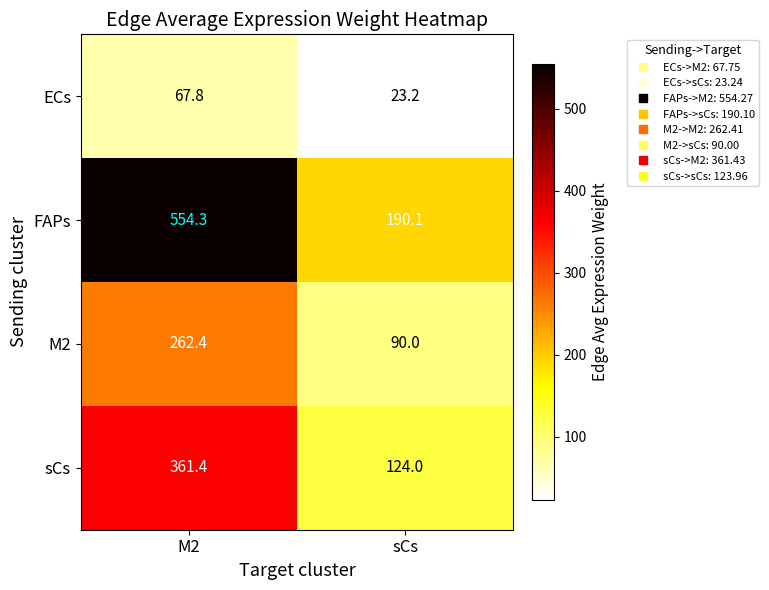

At how many categories does at least one series exceed 455?

1